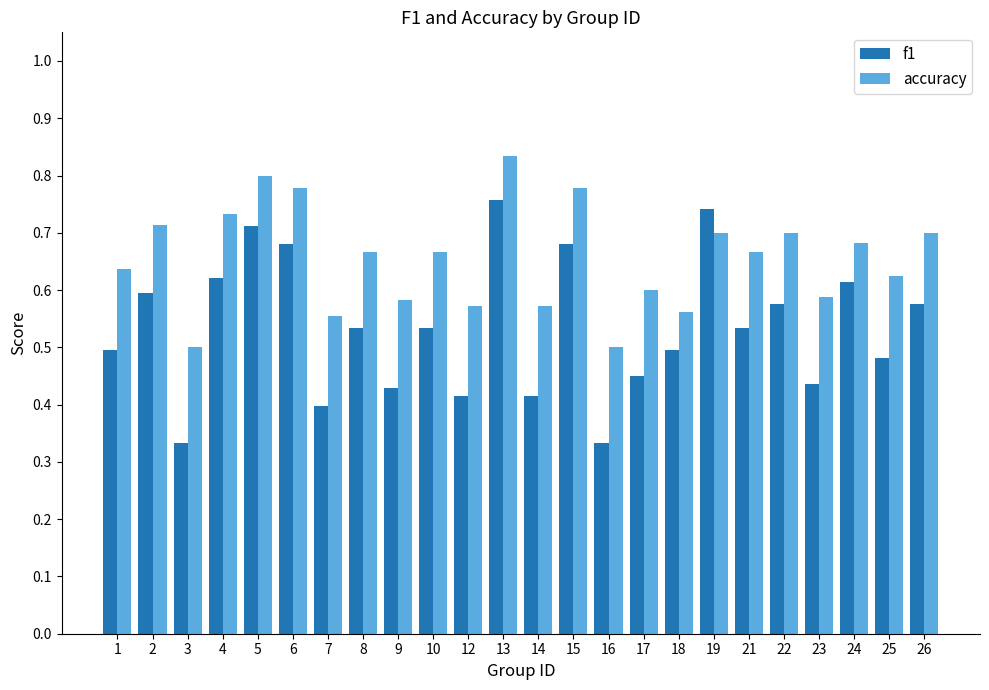

At 16, list the series in order from largest to smallest.

accuracy, f1